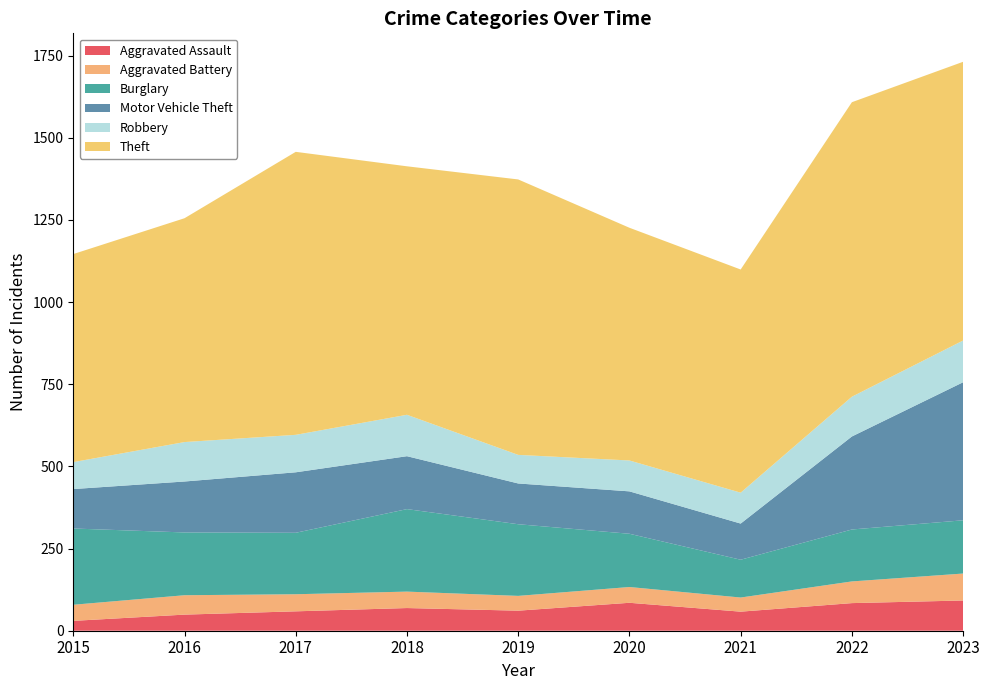

Reading right to left, what are all the values shown in this chart?

Aggravated Assault: 2023=92	2022=84	2021=58	2020=85	2019=61	2018=69	2017=59	2016=49	2015=30
Aggravated Battery: 2023=82	2022=66	2021=43	2020=48	2019=45	2018=50	2017=52	2016=59	2015=49
Burglary: 2023=162	2022=158	2021=115	2020=162	2019=218	2018=251	2017=187	2016=191	2015=232
Motor Vehicle Theft: 2023=420	2022=283	2021=110	2020=129	2019=124	2018=161	2017=184	2016=155	2015=120
Robbery: 2023=127	2022=121	2021=94	2020=94	2019=87	2018=126	2017=114	2016=120	2015=82
Theft: 2023=848	2022=896	2021=679	2020=708	2019=838	2018=756	2017=861	2016=681	2015=633